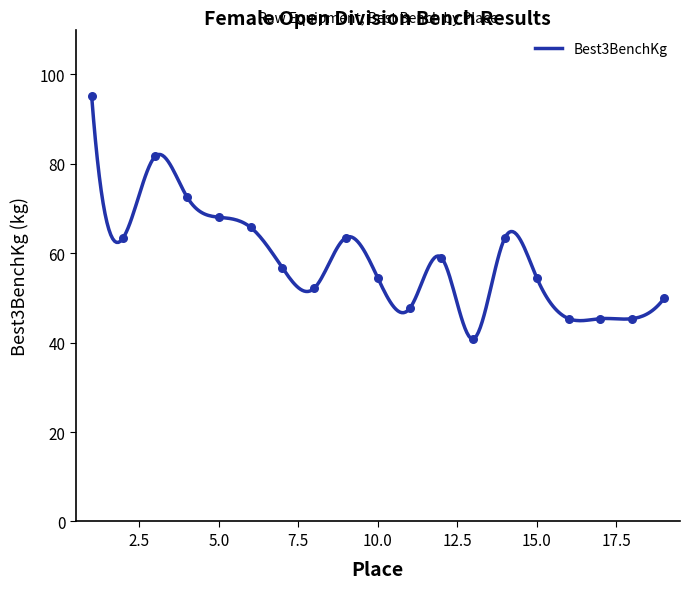

What is the change in value from 6 to 7?

-9.1